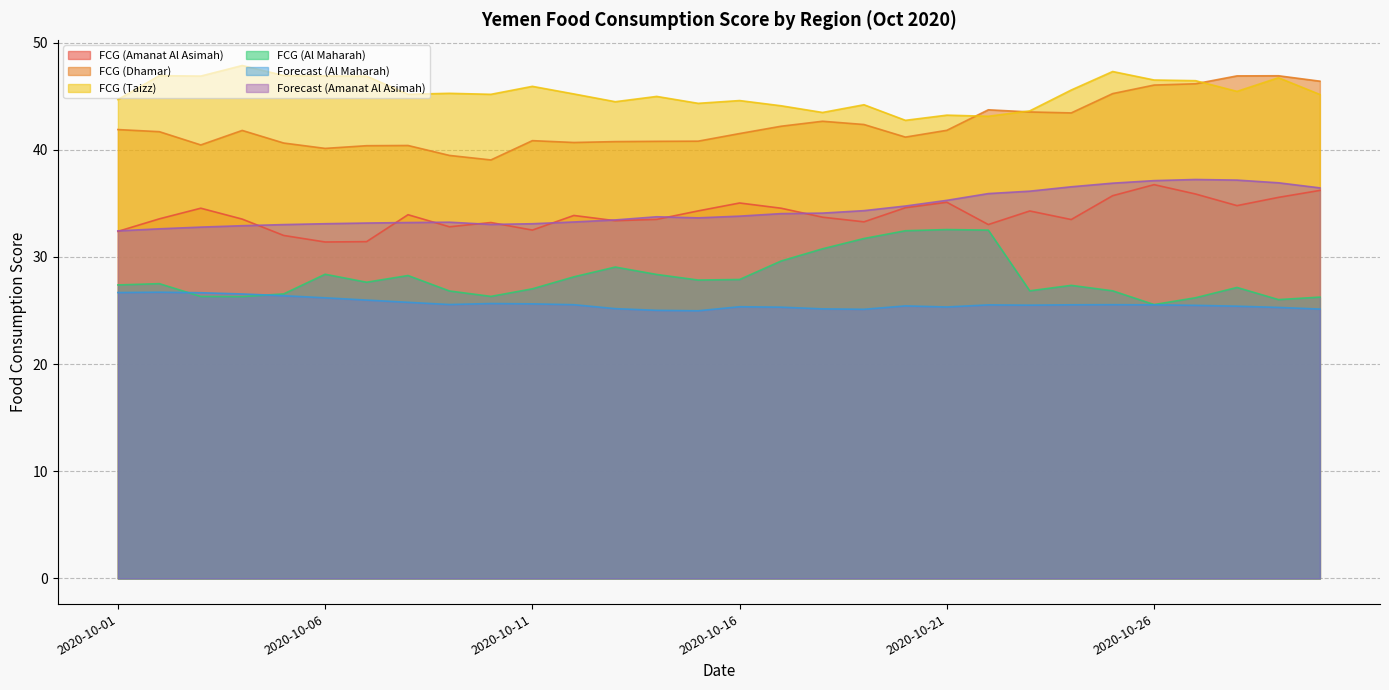

What are all the series names shown in the legend?

FCG (Amanat Al Asimah), FCG (Dhamar), FCG (Taizz), FCG (Al Maharah), Forecast (Al Maharah), Forecast (Amanat Al Asimah)